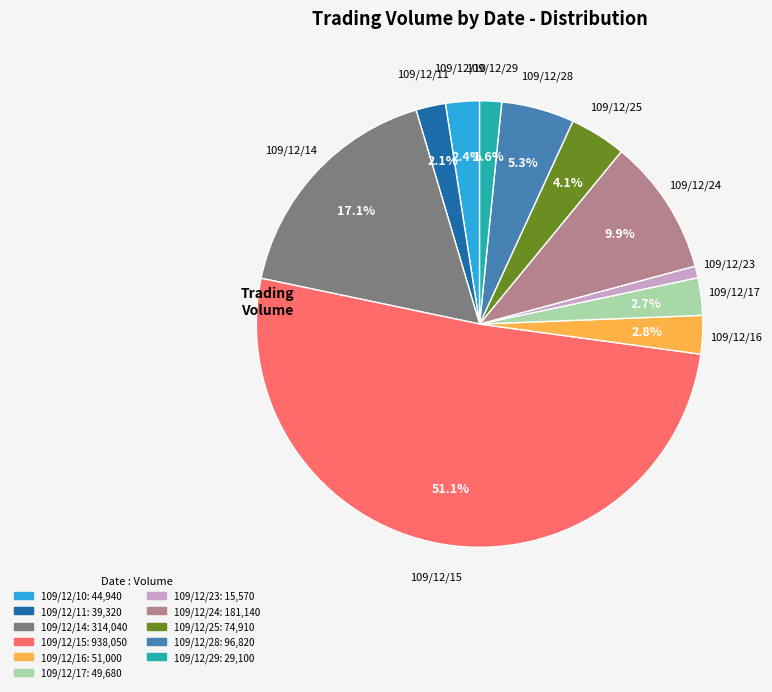

Which category has the biggest portion of the pie?

109/12/15